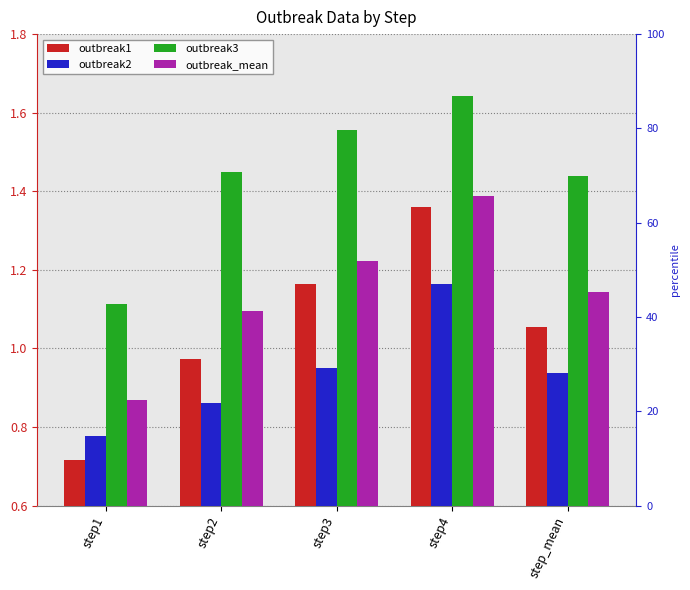

What is the label of the 4th bar from the left?

step4